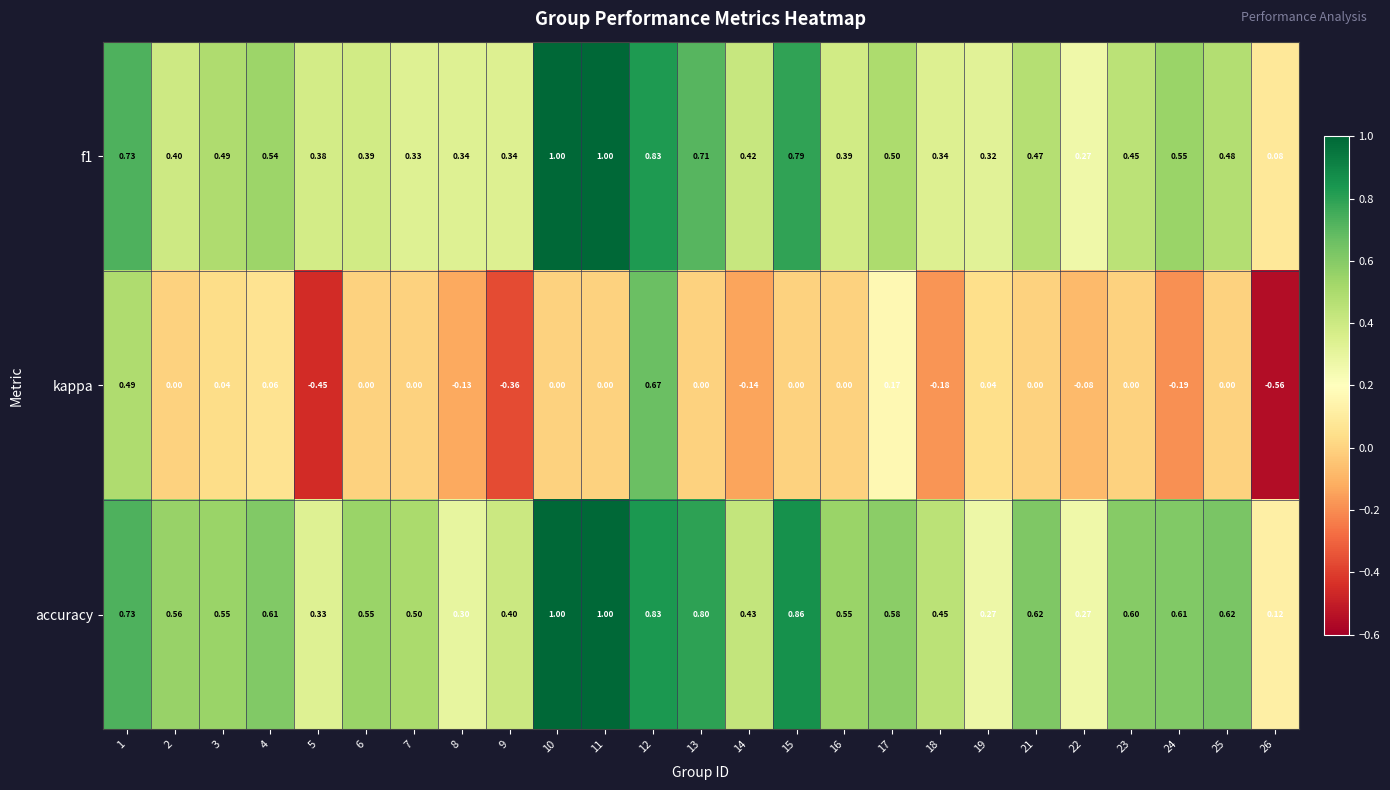

What is the total value across all series at 18?

0.6